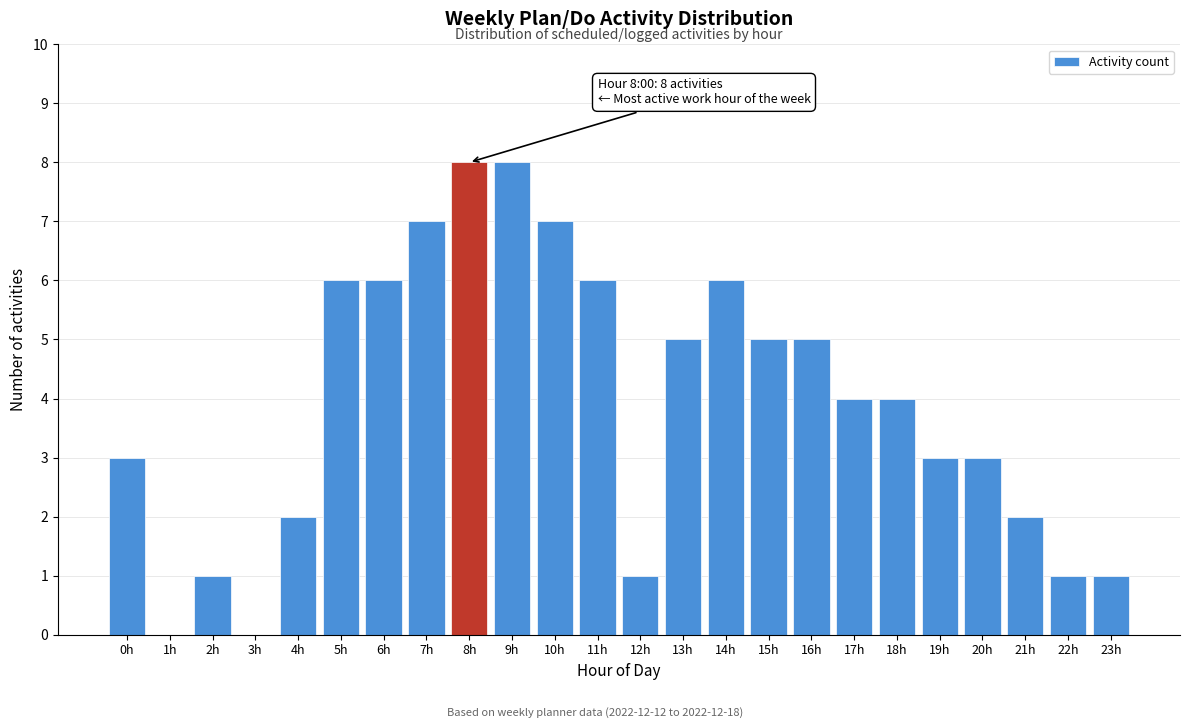

Reading left to right, extract all data points from this chart.

0h=3	1h=0	2h=1	3h=0	4h=2	5h=6	6h=6	7h=7	8h=8	9h=8	10h=7	11h=6	12h=1	13h=5	14h=6	15h=5	16h=5	17h=4	18h=4	19h=3	20h=3	21h=2	22h=1	23h=1